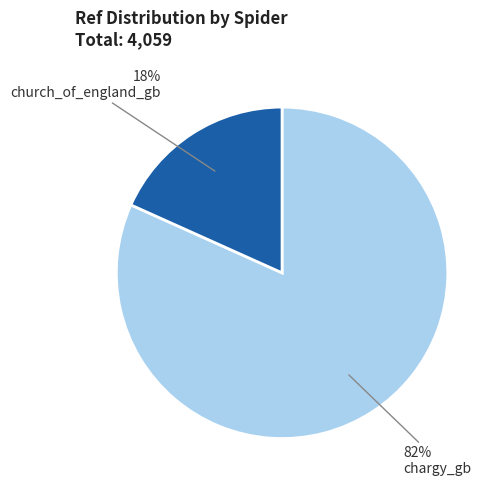

To the nearest percent, what is the average slice percentage?

50%